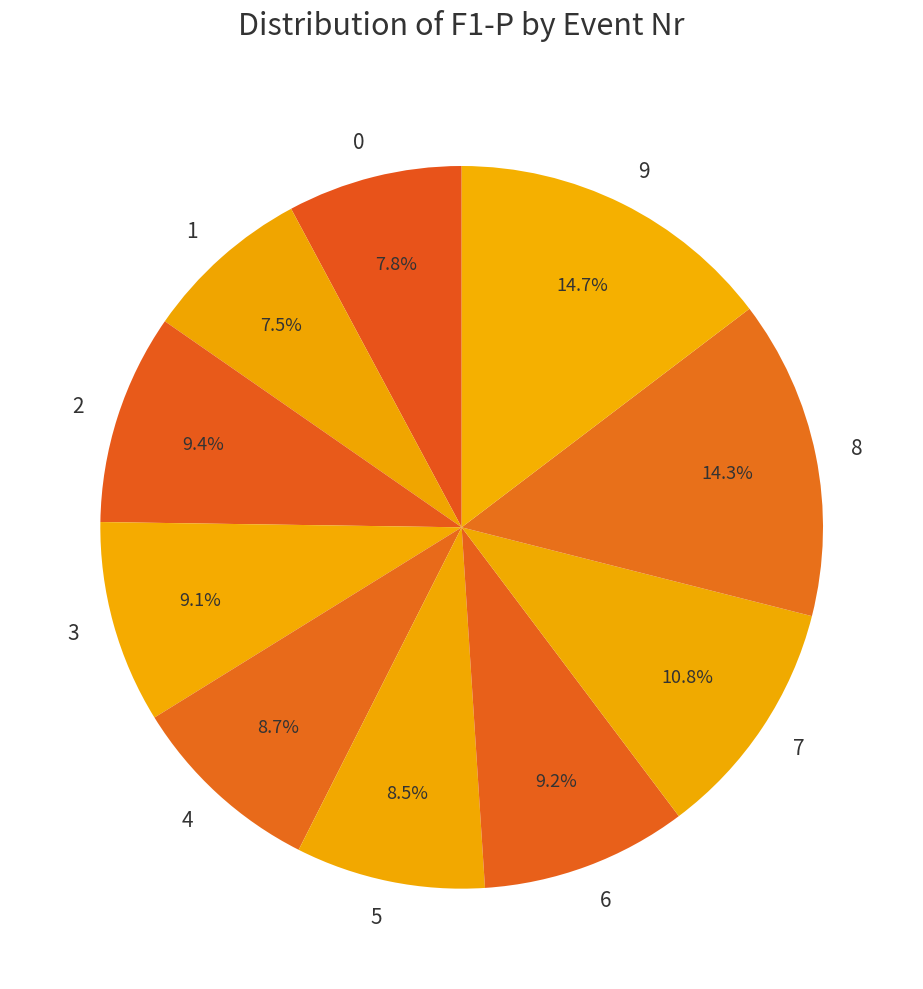

Does 0 account for over 50% of the chart?

No